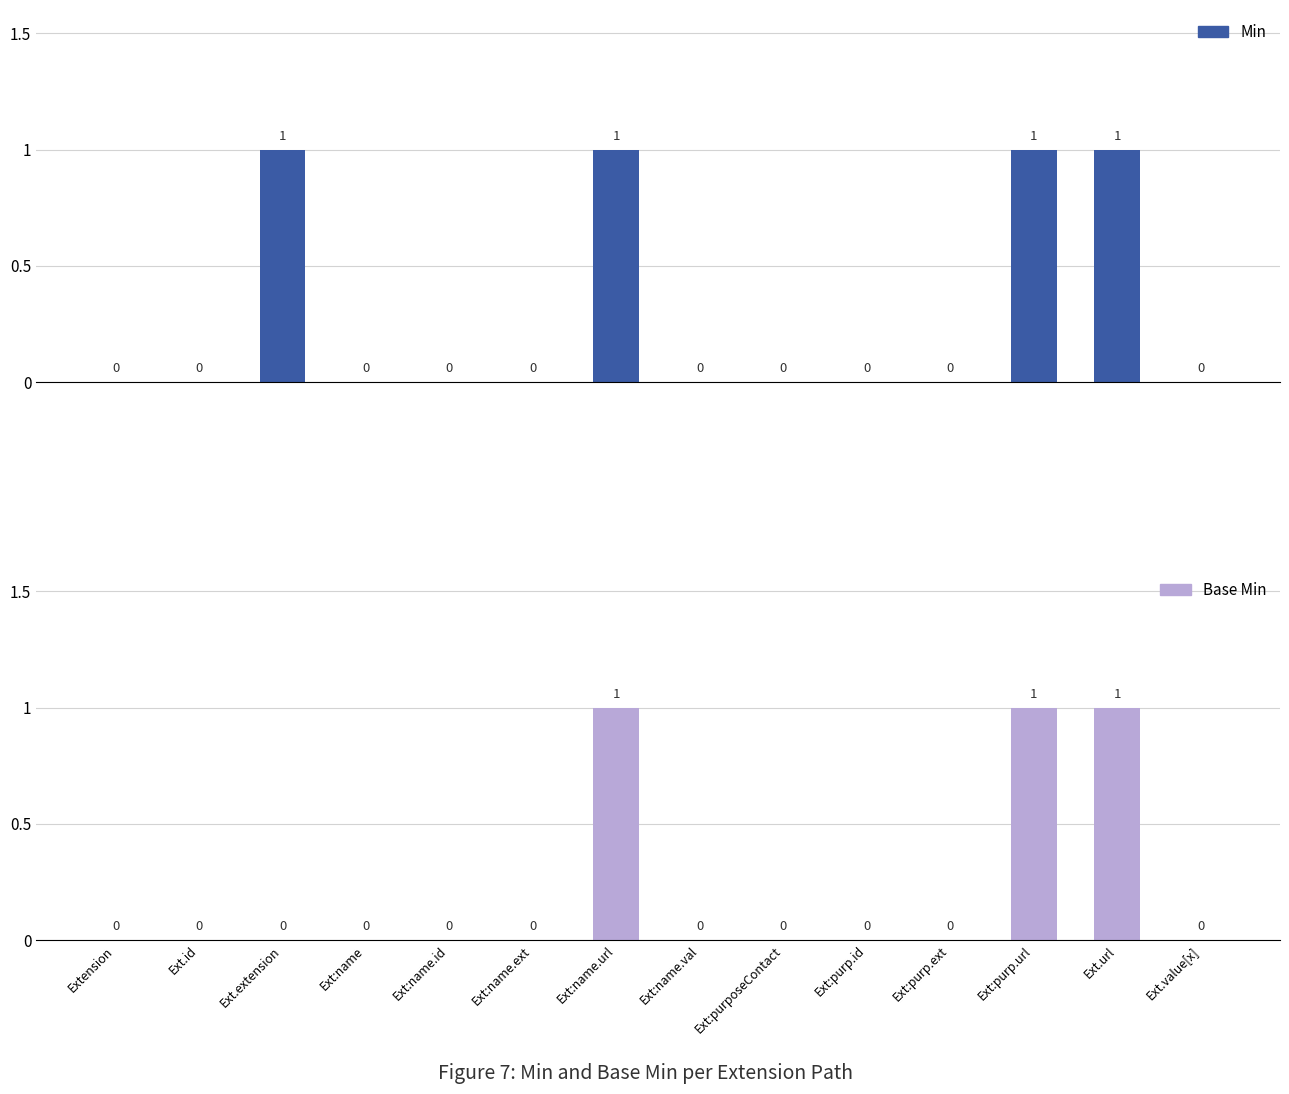

What position from the right is Ext:purp.id?

5